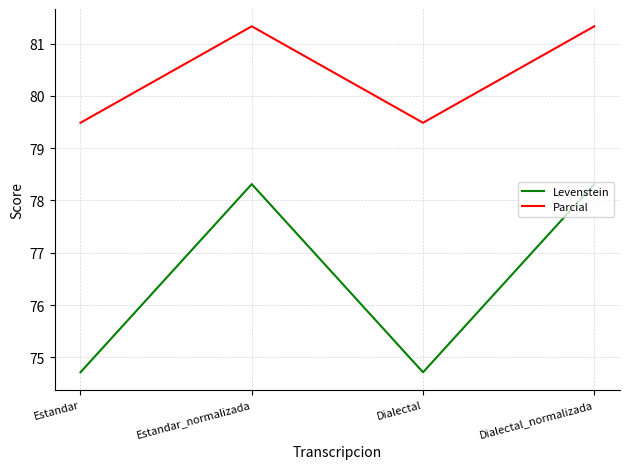

Read the Parcial value at Dialectal_normalizada.

81.3